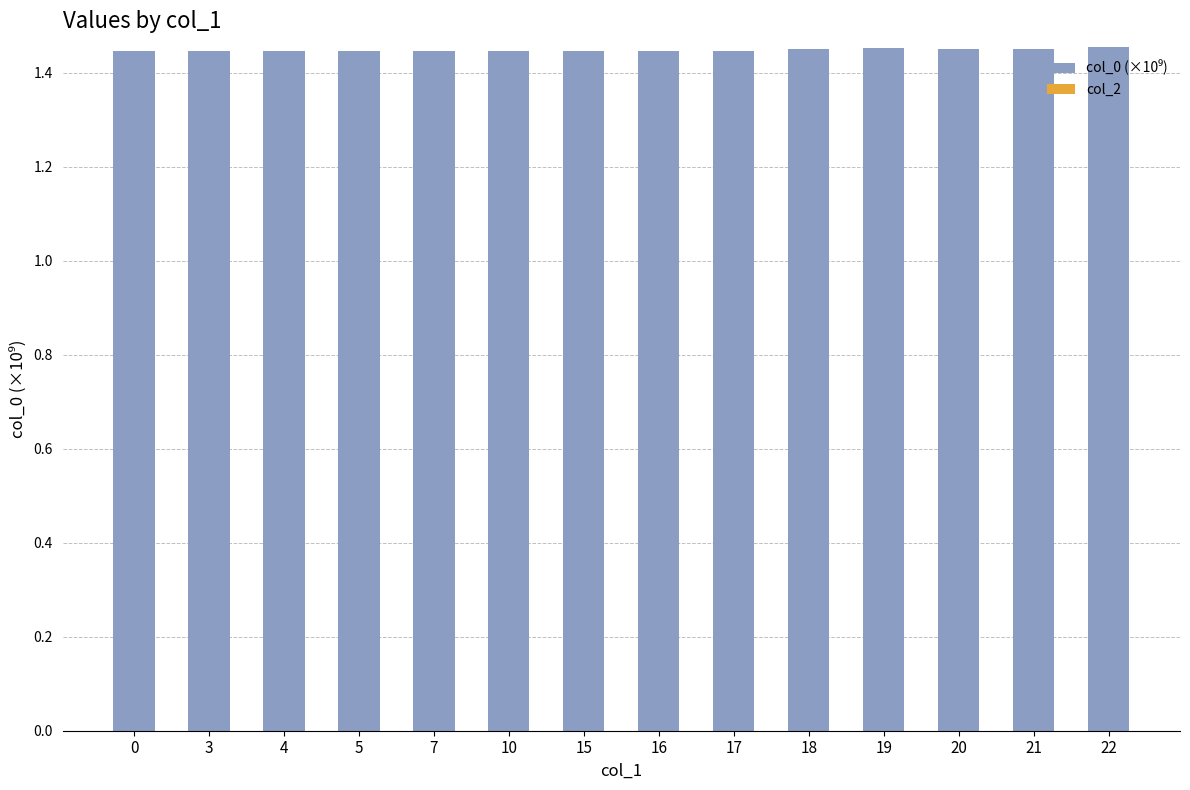

What is the sum of all values?

20.3